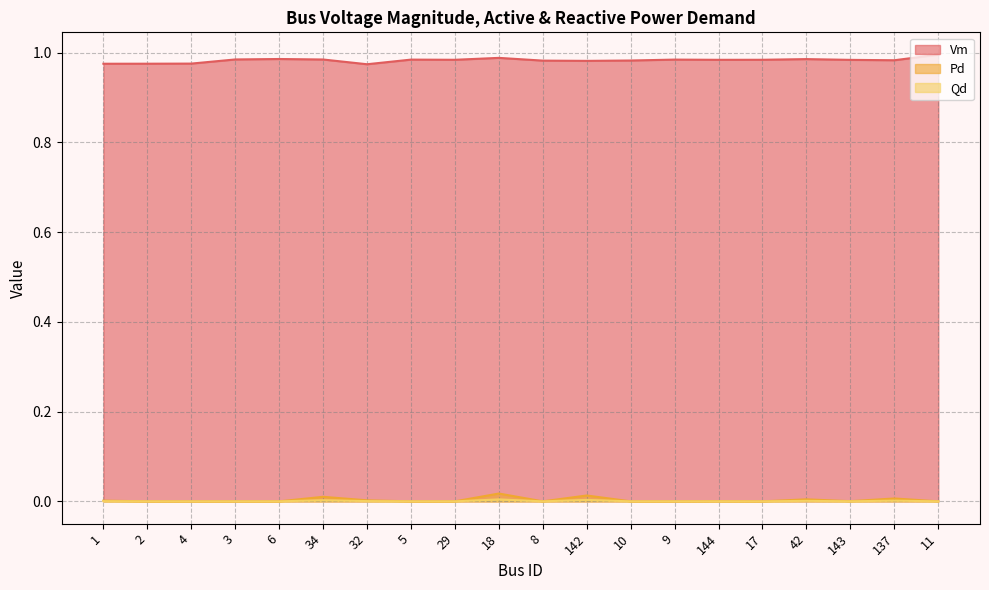

Which series has the largest range (max minus min)?

Vm